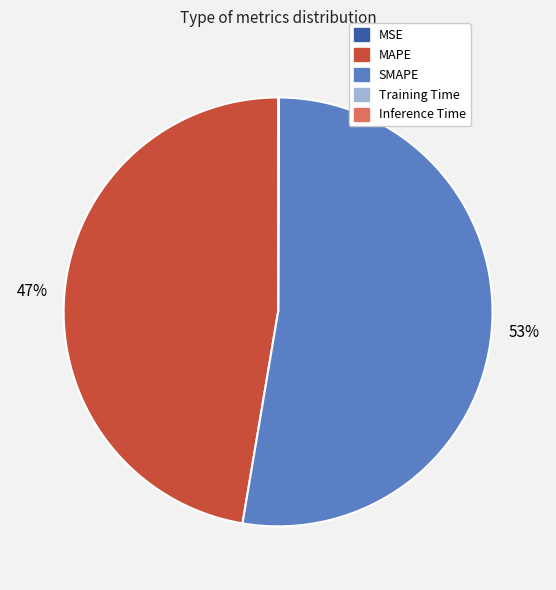

Which slice represents more than half of the pie?

SMAPE